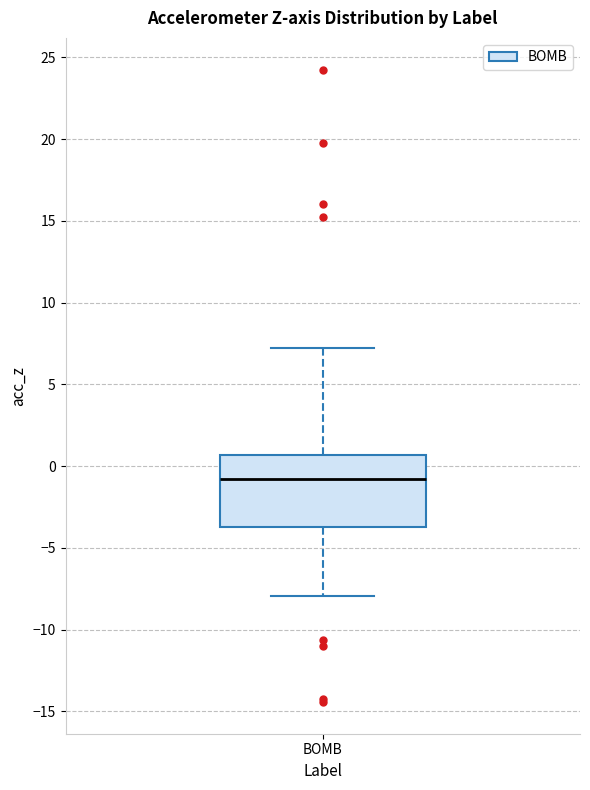

Where is the lower edge of the box for BOMB on the y-axis? The values are not printed on the chart, so give them approximately, as read against the axis.

-3.5